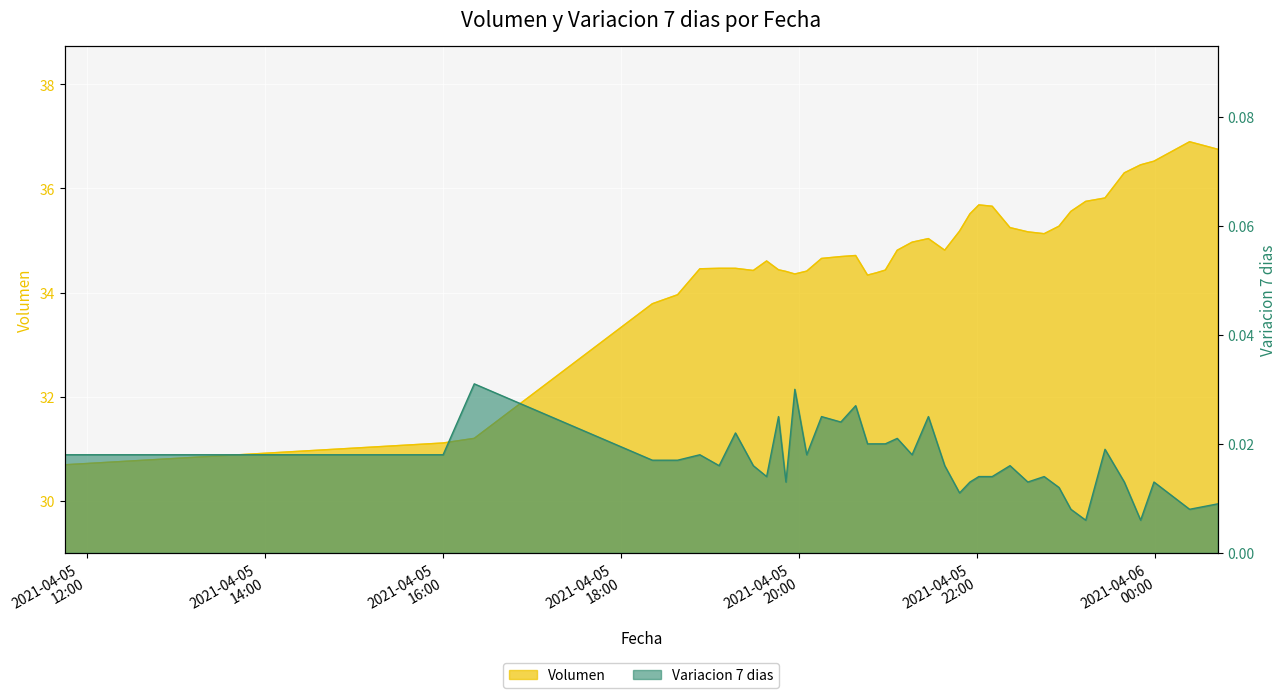

How many interior local peaks does the Volumen series have?

6